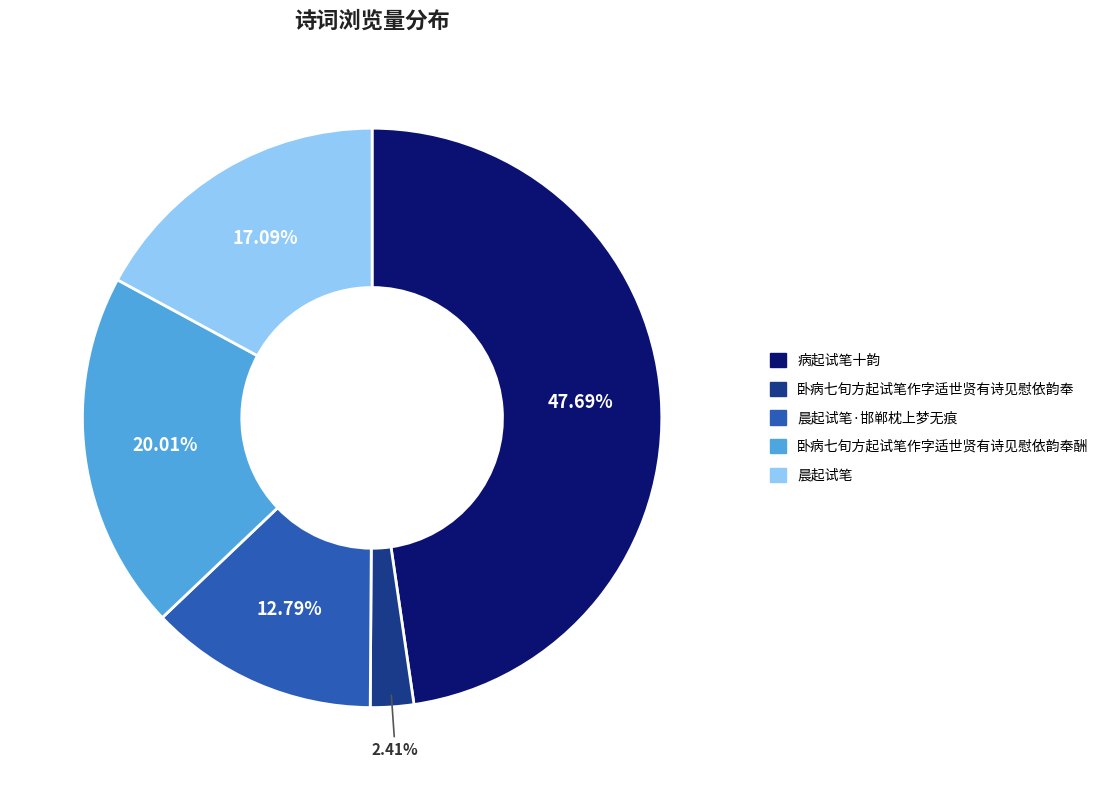

Rank the categories by value from lowest to highest.

卧病七旬方起试笔作字适世贤有诗见慰依韵奉, 晨起试笔·邯郸枕上梦无痕, 晨起试笔, 卧病七旬方起试笔作字适世贤有诗见慰依韵奉酬, 病起试笔十韵